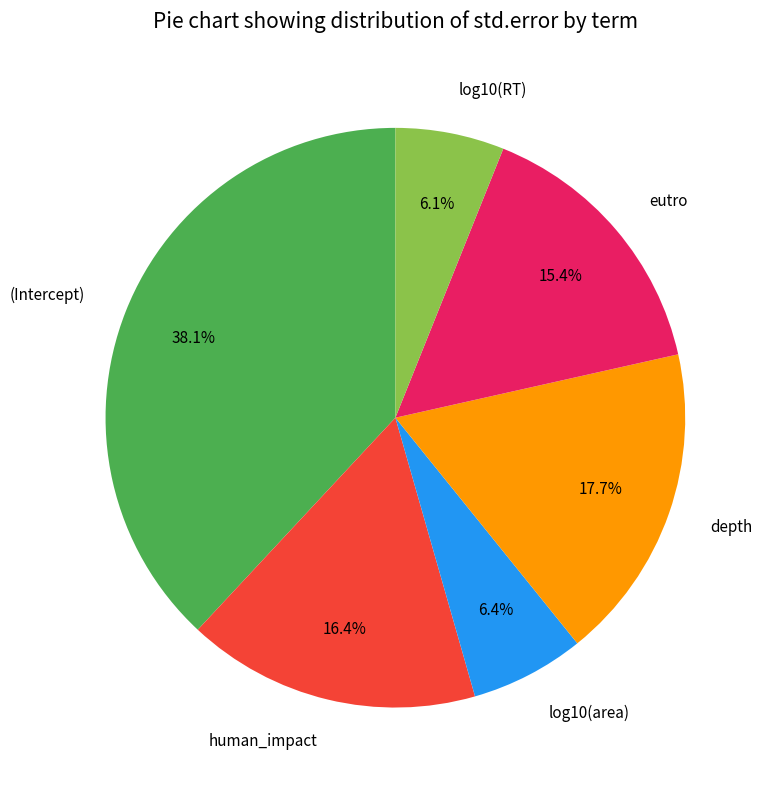

Combined, what portion of the pie is human_impact and depth?

34.1%